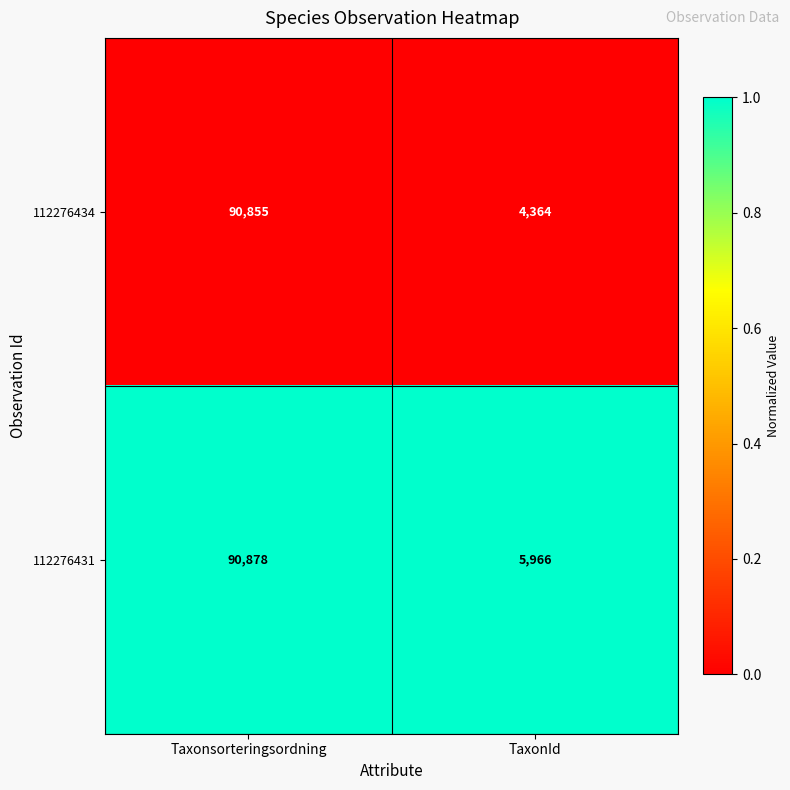

What value does the 112276431 series have at TaxonId?

5966